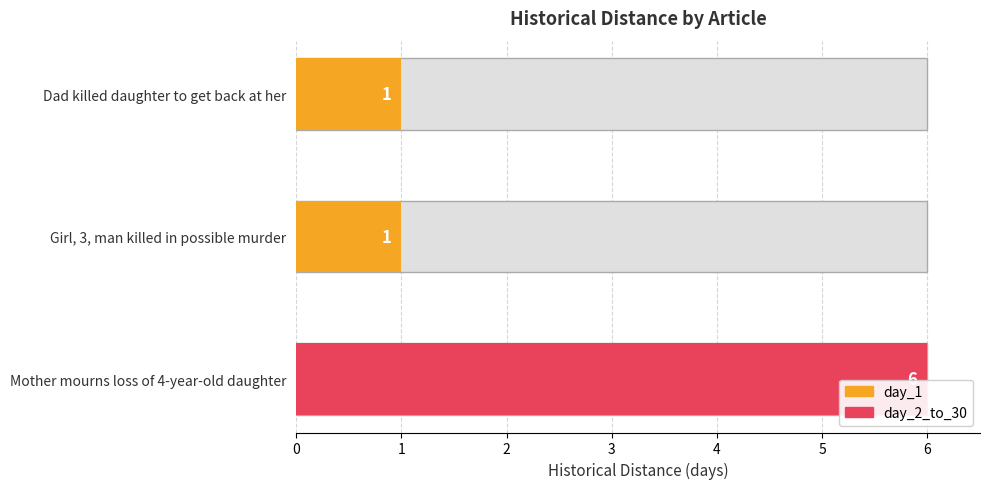

What is the smallest value displayed?

1